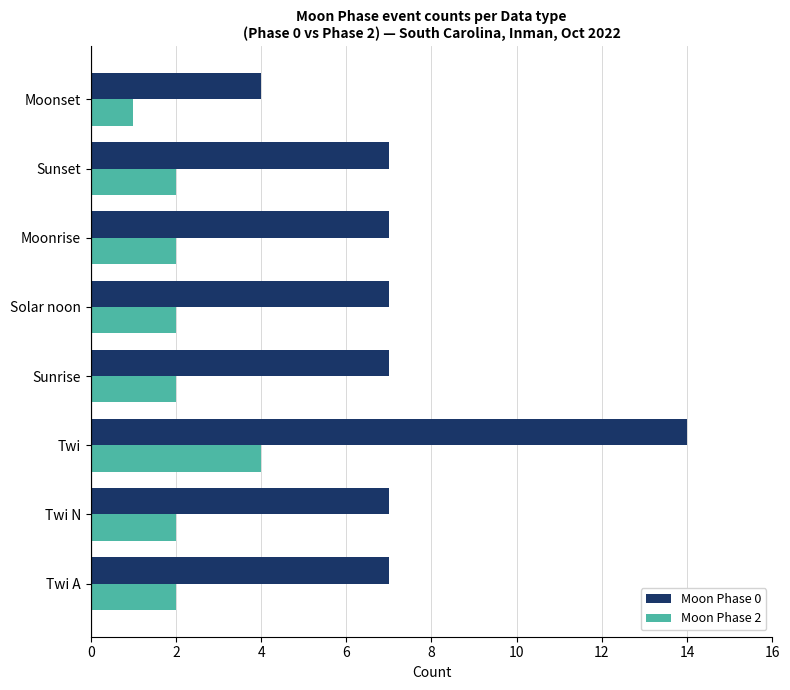

What is the difference between the highest and lowest values at Twi N?

5